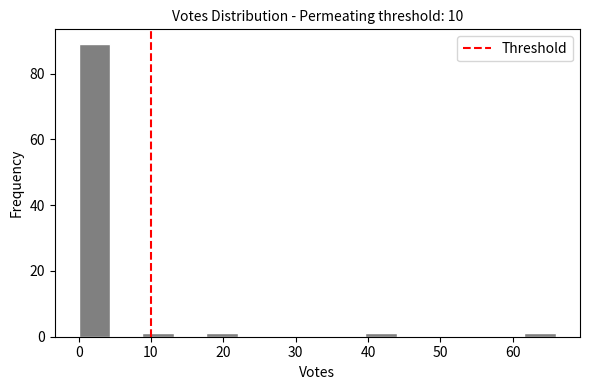

Reading left to right, list every bar in this chart as the range it spans on the x-axis followed by its height. Neither the bar edges nor the heights are printed on the chart, so give them approximately, as read against the axes.

0.0 to 4.4: 90
4.4 to 8.8: 0
8.8 to 13.2: under 2
13.2 to 17.6: 0
17.6 to 22.0: under 2
22.0 to 26.4: 0
26.4 to 30.8: 0
30.8 to 35.2: 0
35.2 to 39.6: 0
39.6 to 44.0: under 2
44.0 to 48.4: 0
48.4 to 52.8: 0
52.8 to 57.2: 0
57.2 to 61.6: 0
61.6 to 66.0: under 2